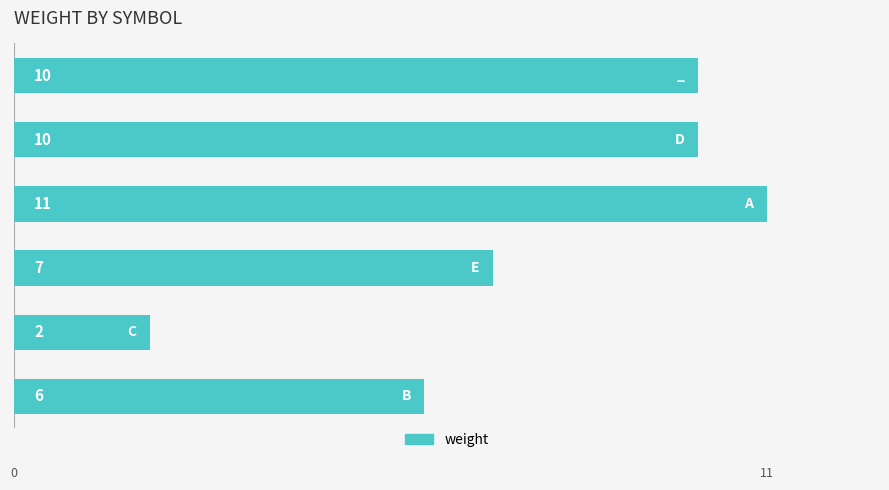

Does the chart contain any negative values?

No